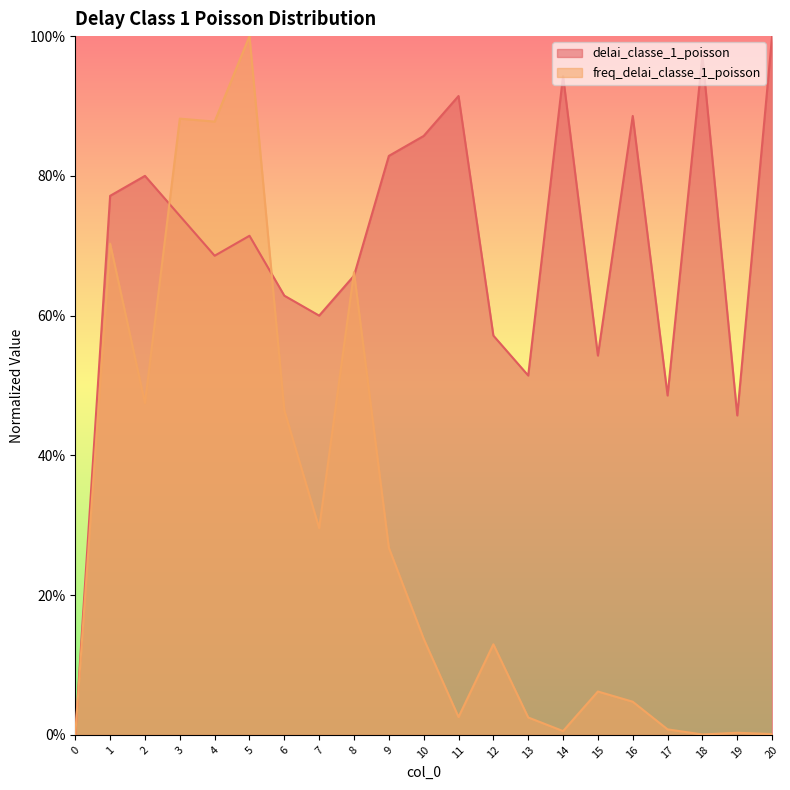

What is the spread (max minus min) of values at 12?

0.4